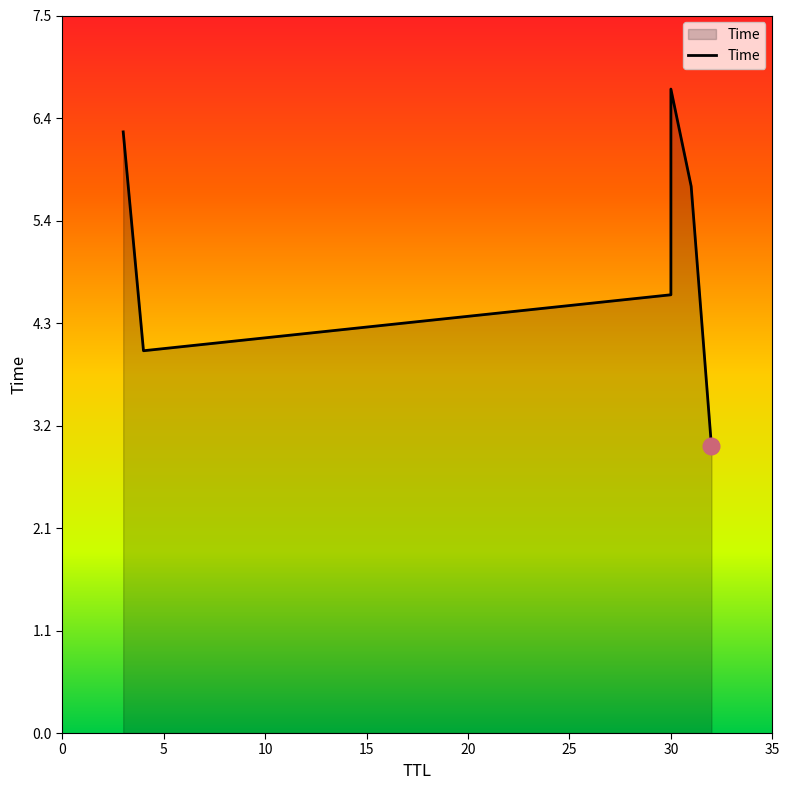

Approximately how many times larger is the value at 4 compared to 30?

0.6